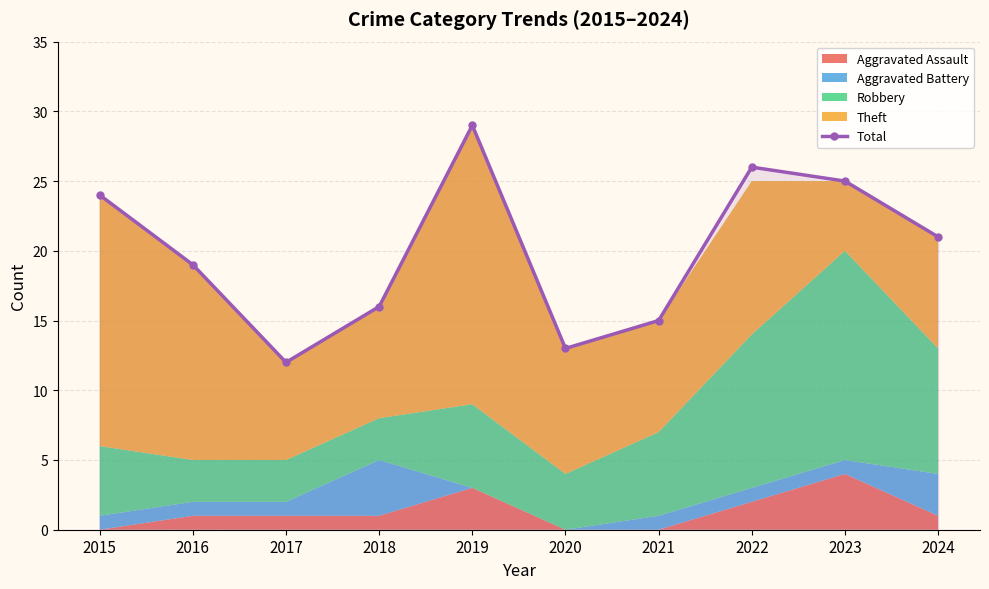

What is the maximum value shown in the chart?

29